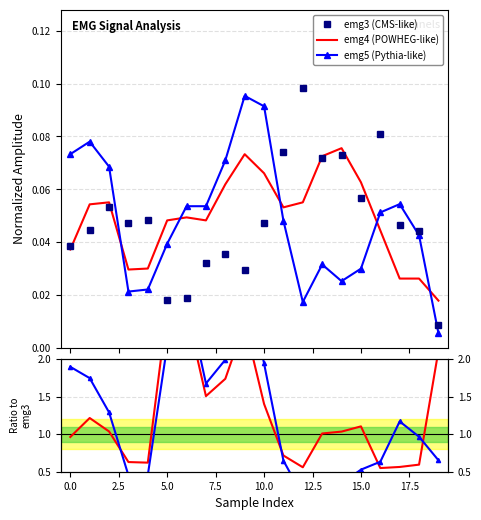

True or false: emg5/emg3 and emg5 (Pythia-like) cross at least once.

False